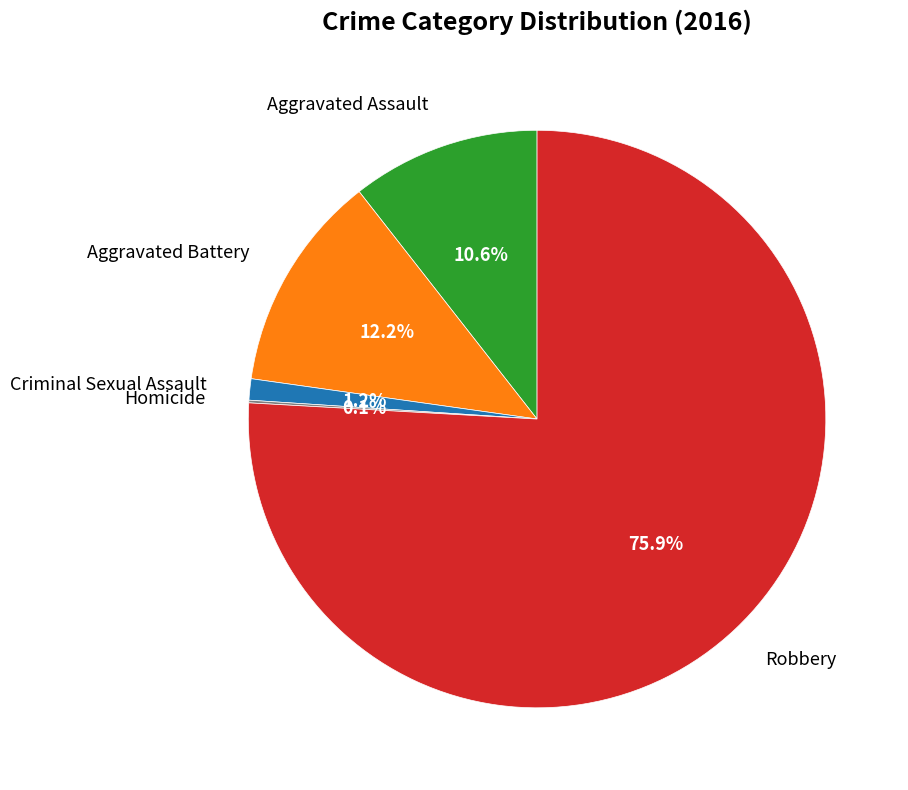

Approximately how many times larger is the value at Aggravated Battery compared to Criminal Sexual Assault?

10.2